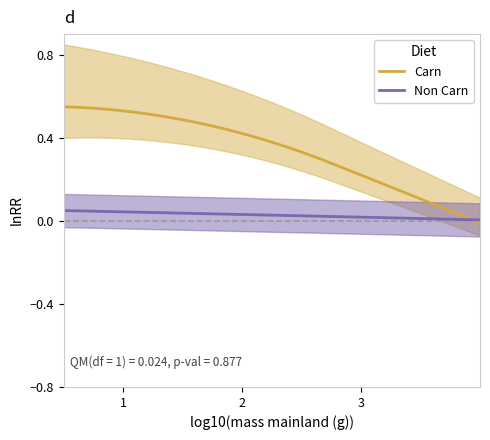

Count the Non Carn values in the range 0 to 1.

40